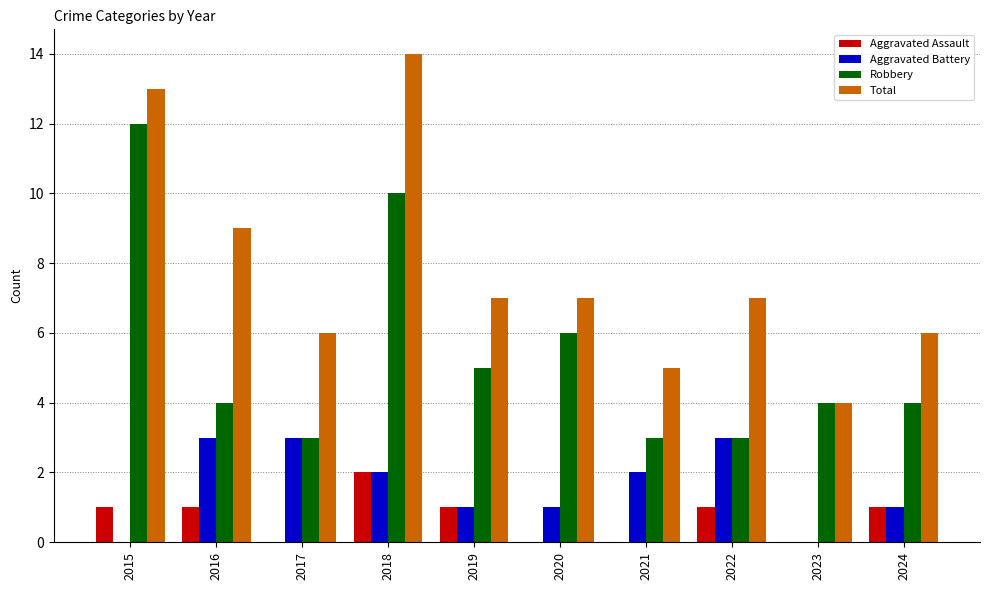

What is the total value across all series at 2020?

14